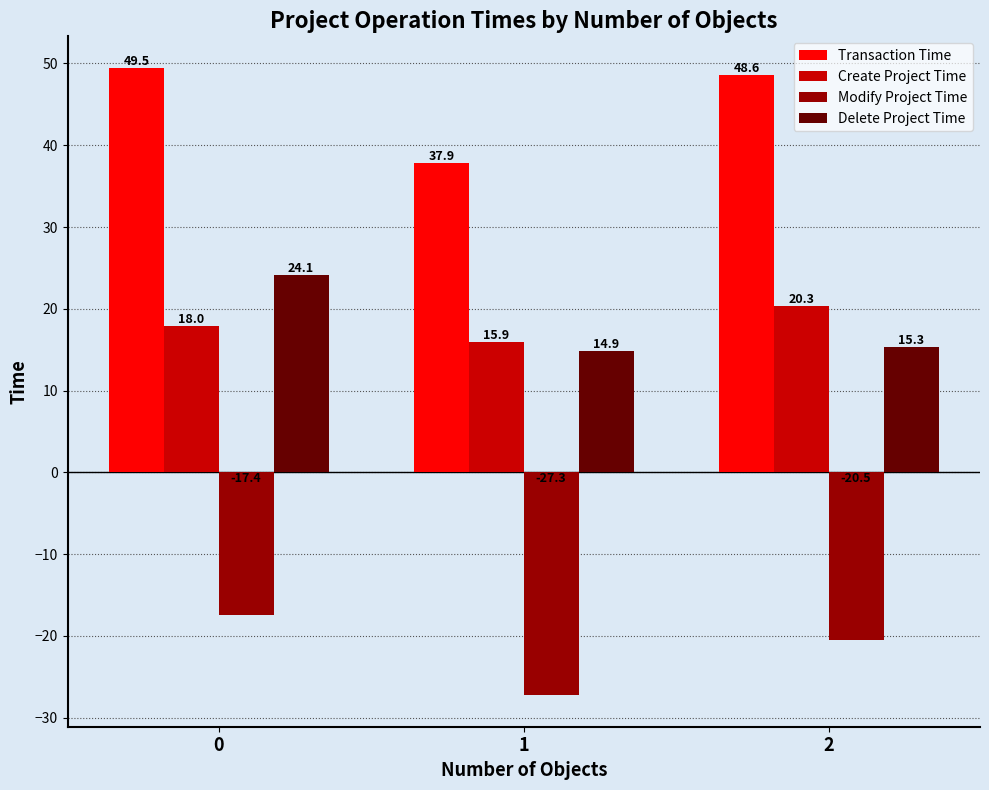

How many groups of bars are there?

3